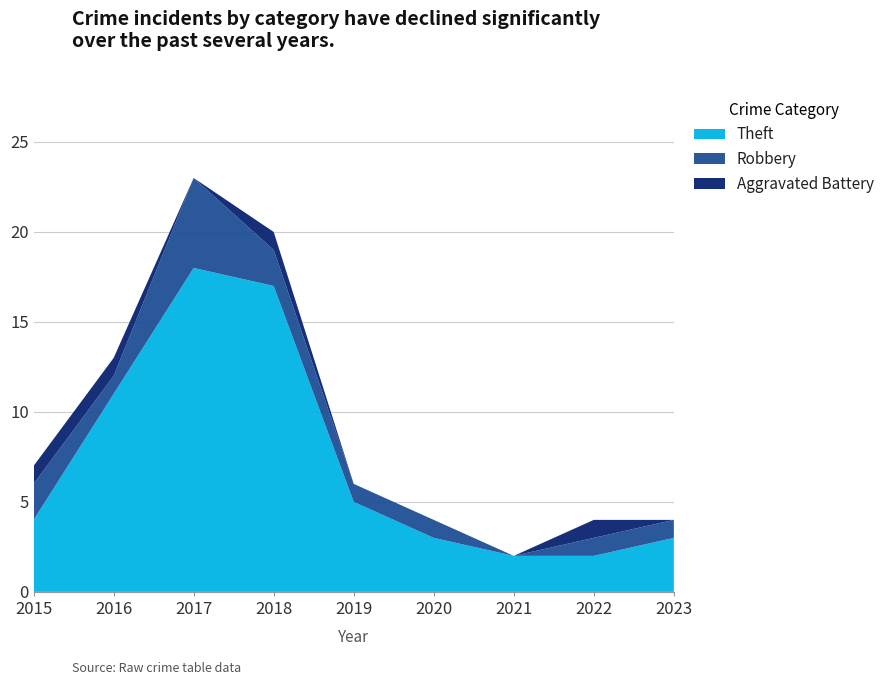

Reading left to right, what are all the values shown in this chart?

Theft: 4	11	18	17	5	3	2	2	3
Robbery: 2	1	5	2	1	1	0	1	1
Aggravated Battery: 1	1	0	1	0	0	0	1	0